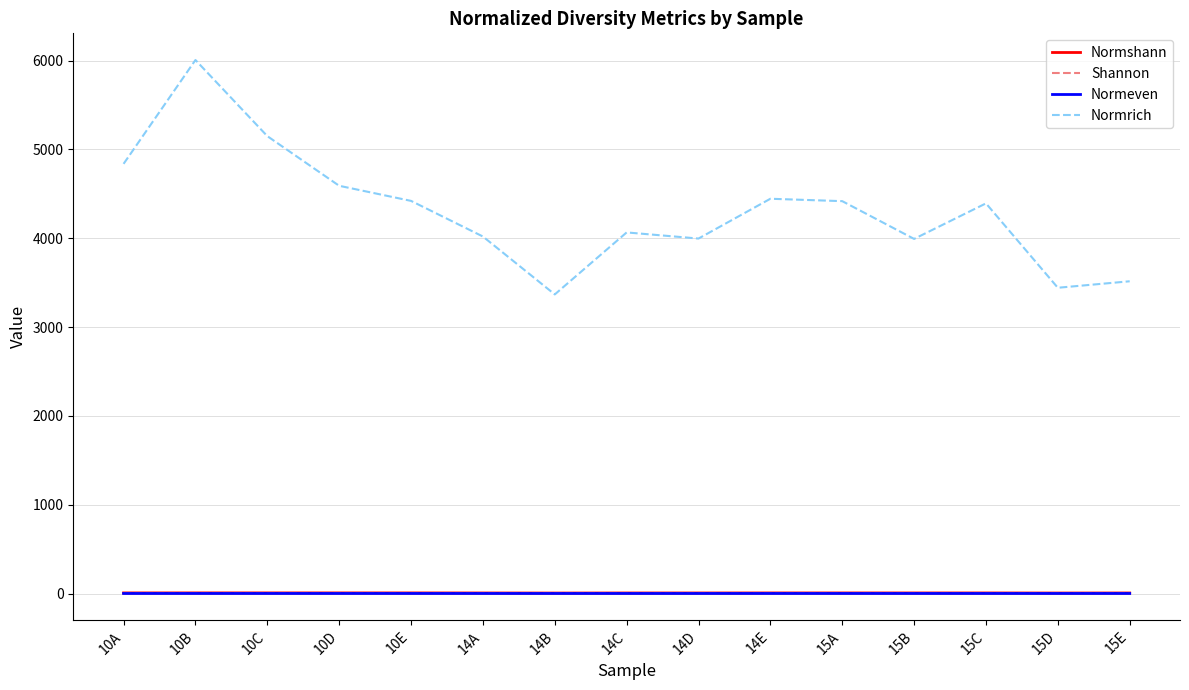

At which category is the sum across all series the highest?

10B